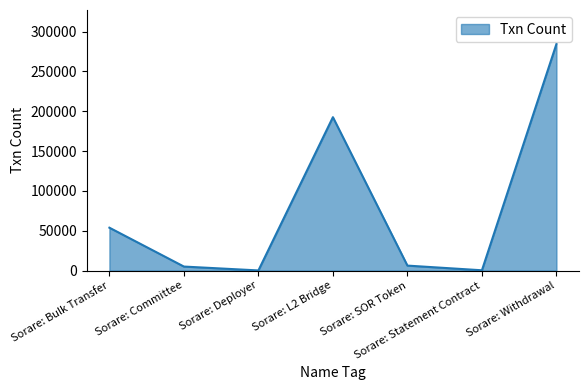

How many interior local valleys (lower than both neighbors) does the data have?

2